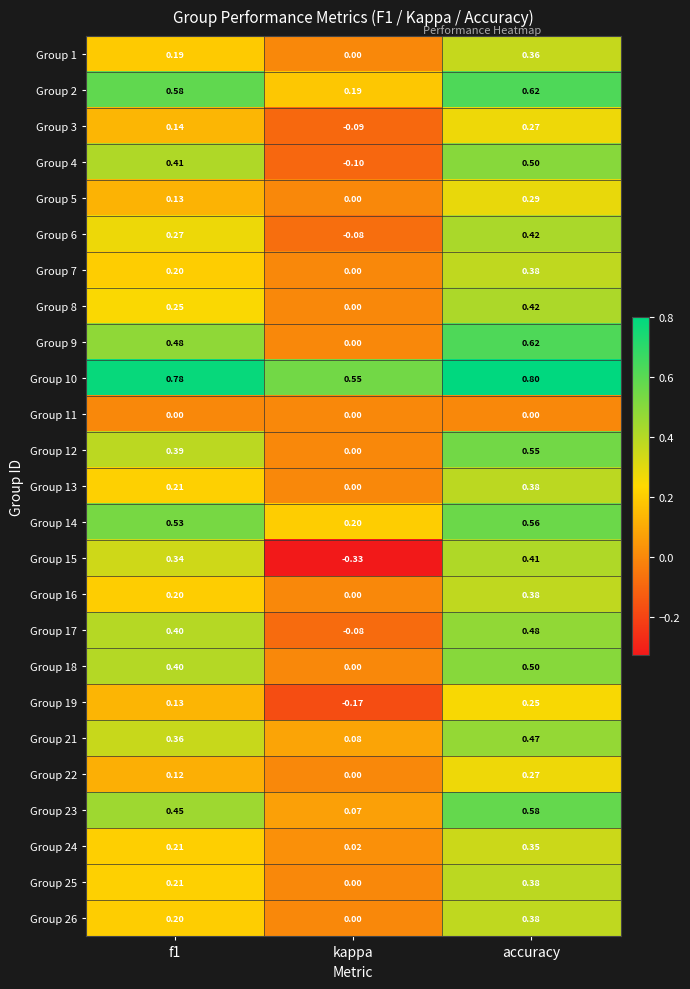

Where is Group 24 nearest to the value 0?

kappa